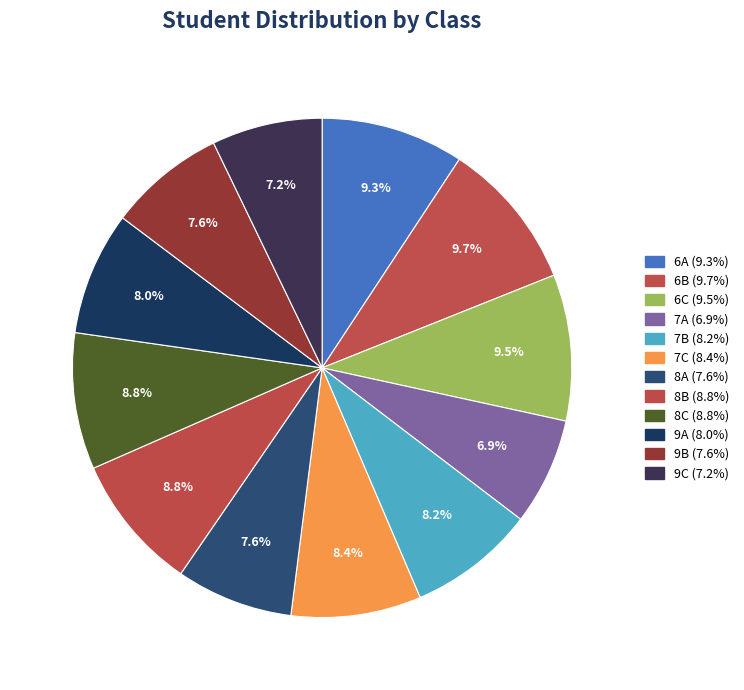

To the nearest percent, what is the difference between the largest and smallest slice percentages?

3%